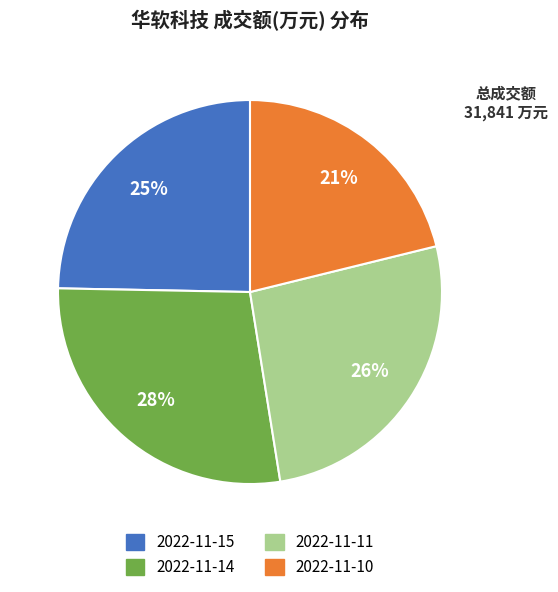

How many slices are in this pie chart?

4